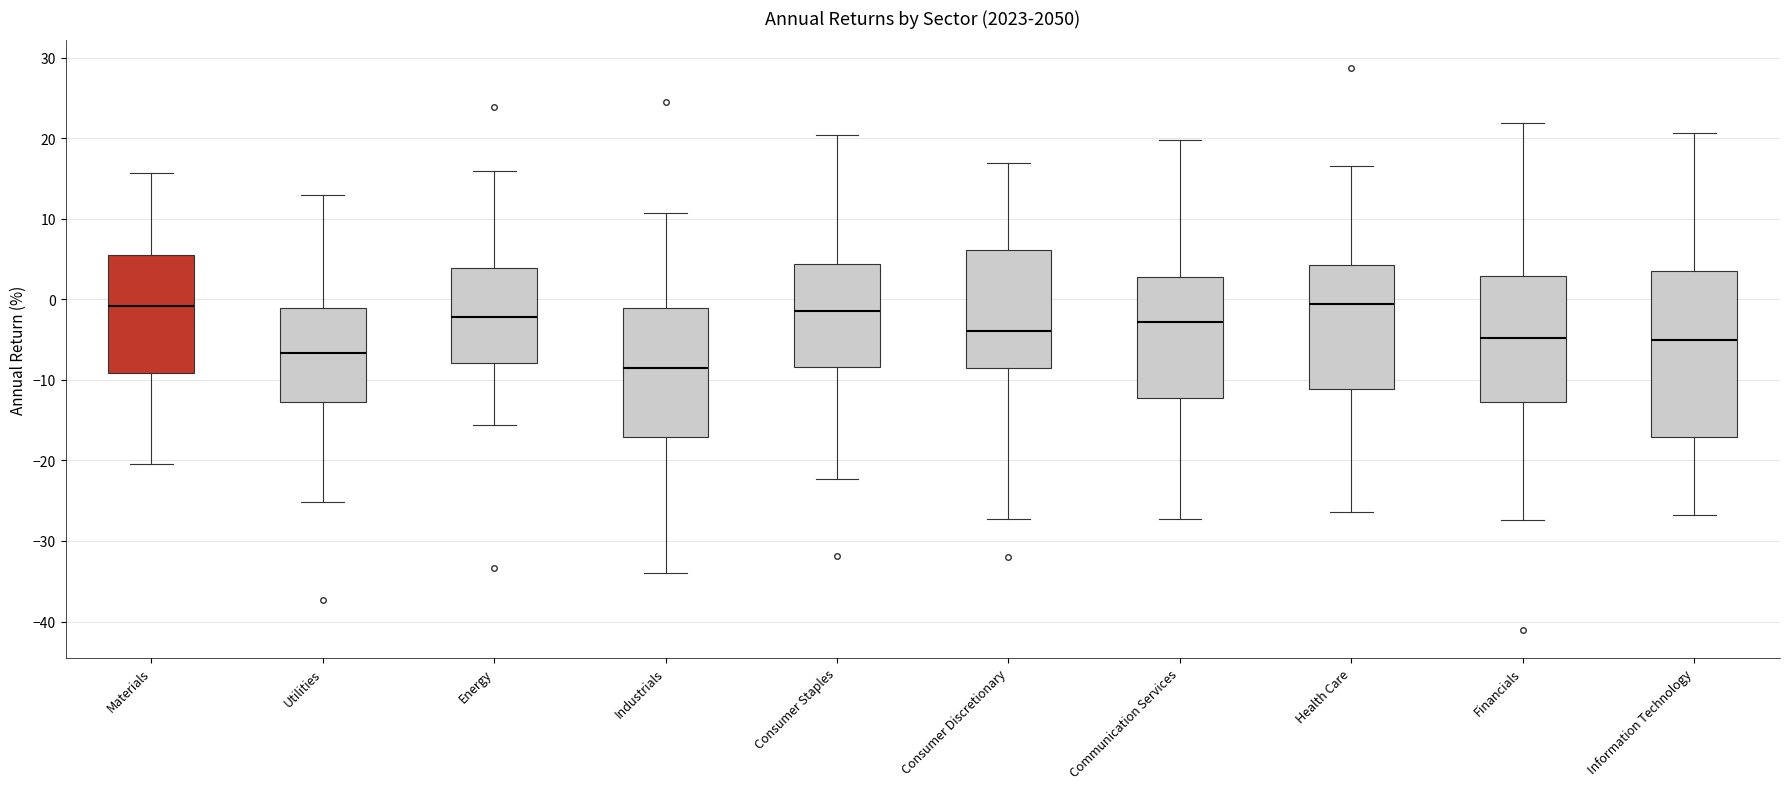

Which box's median line is the lowest?

Industrials